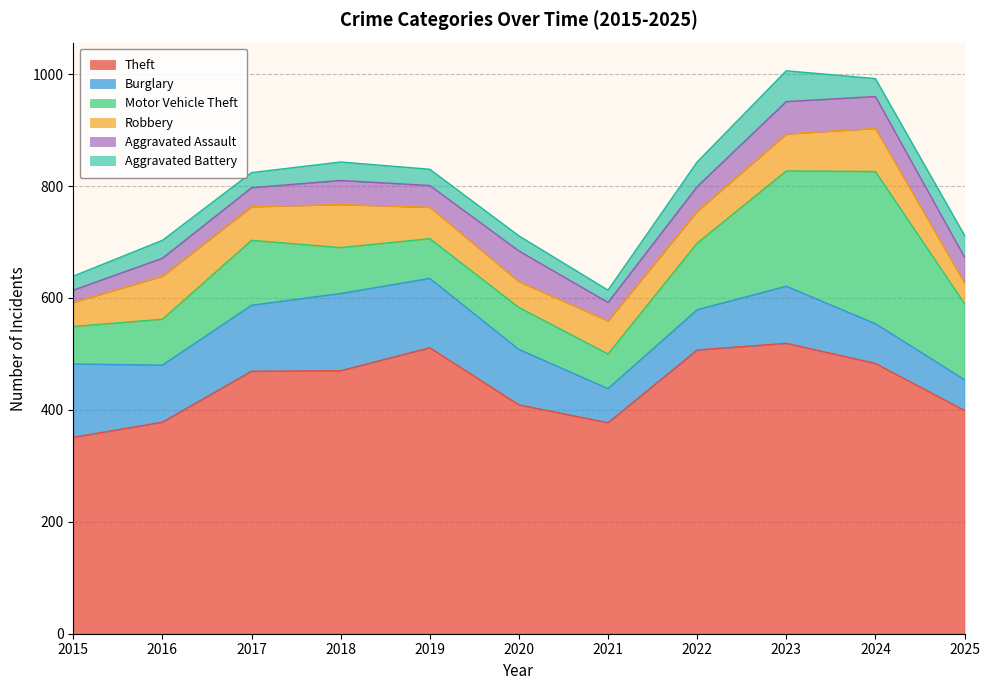

Rank the series at 2018 from highest to lowest value.

Theft, Burglary, Motor Vehicle Theft, Robbery, Aggravated Assault, Aggravated Battery